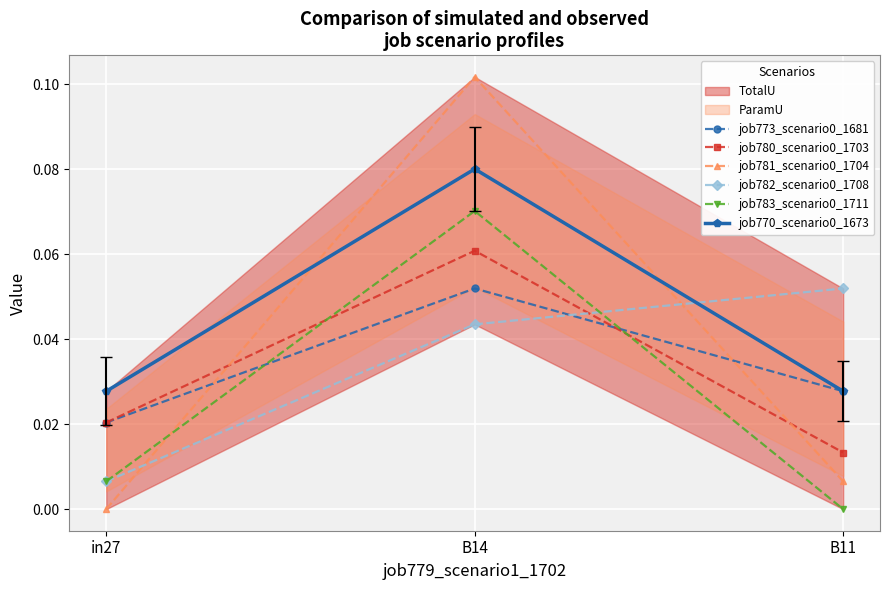

Which series has the largest total across all categories?

job770_scenario0_1673